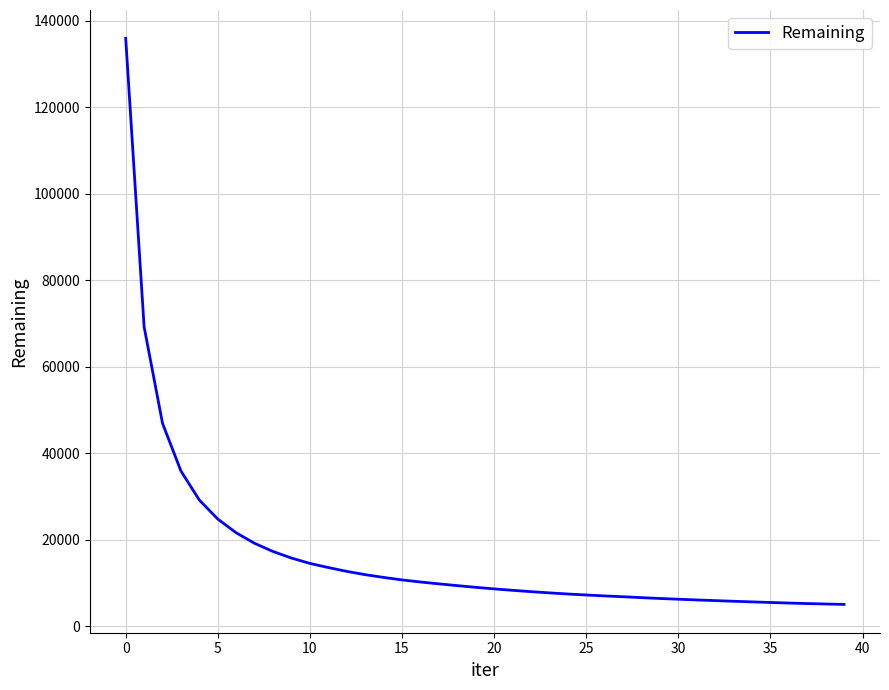

What is the minimum value shown in the chart?

5004